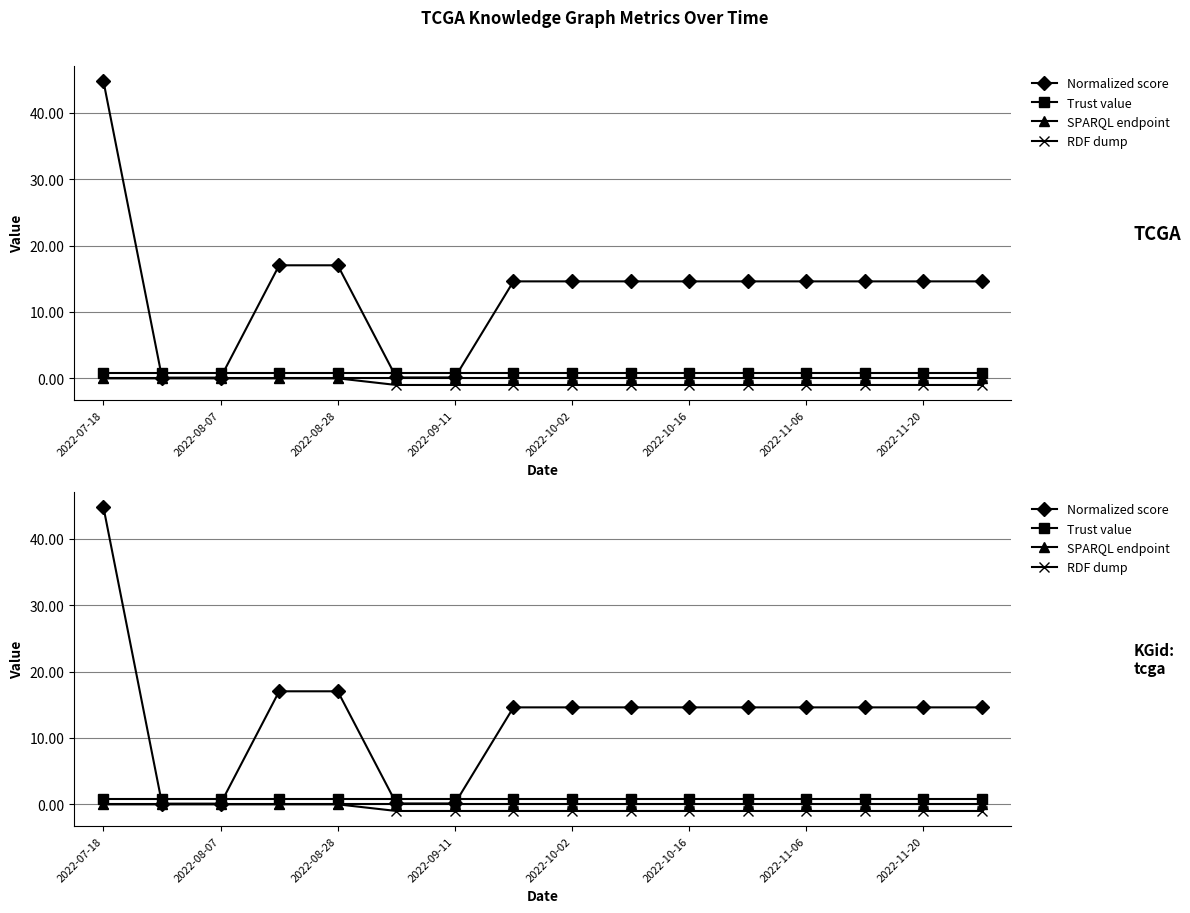

Reading left to right, extract all data points from this chart.

Normalized score: 44.7	0.1	0.1	17.0	17.0	0.1	0.1	14.6	14.6	14.6	14.6	14.6	14.6	14.6	14.6	14.6
Trust value: 0.8	0.8	0.8	0.8	0.8	0.8	0.8	0.8	0.8	0.8	0.8	0.8	0.8	0.8	0.8	0.8
SPARQL endpoint: 0.0	0.0	0.0	0.0	0.0	0.0	0.0	0.0	0.0	0.0	0.0	0.0	0.0	0.0	0.0	0.0
RDF dump: 0.0	0.0	0.0	0.0	0.0	-1.0	-1.0	-1.0	-1.0	-1.0	-1.0	-1.0	-1.0	-1.0	-1.0	-1.0